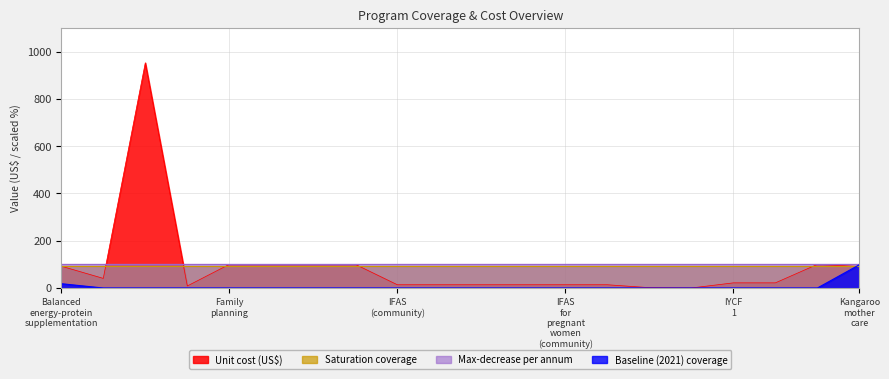

Which series has the largest range (max minus min)?

Unit cost (US$)